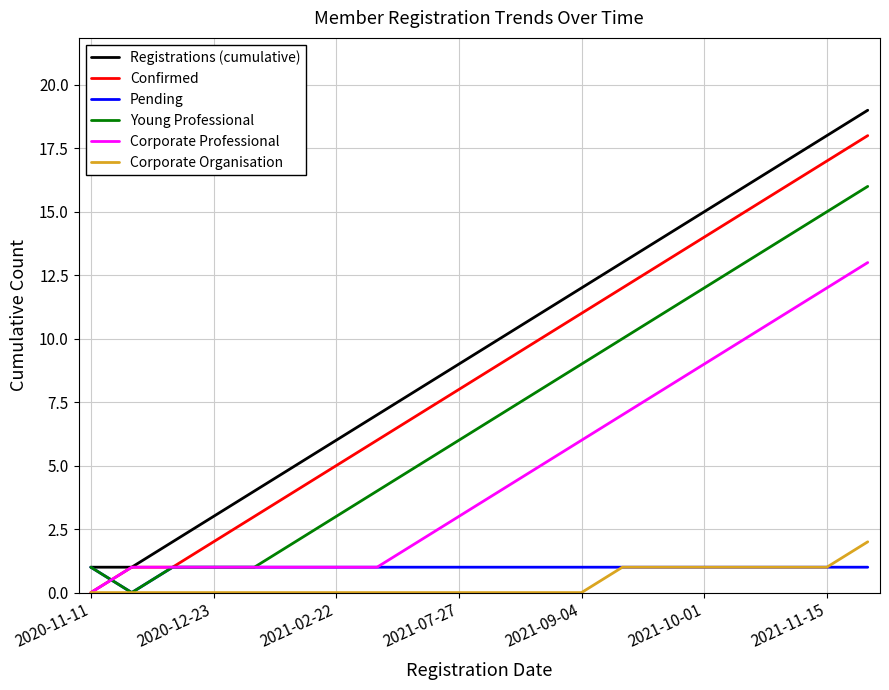

Count the number of categories in the chart.

20